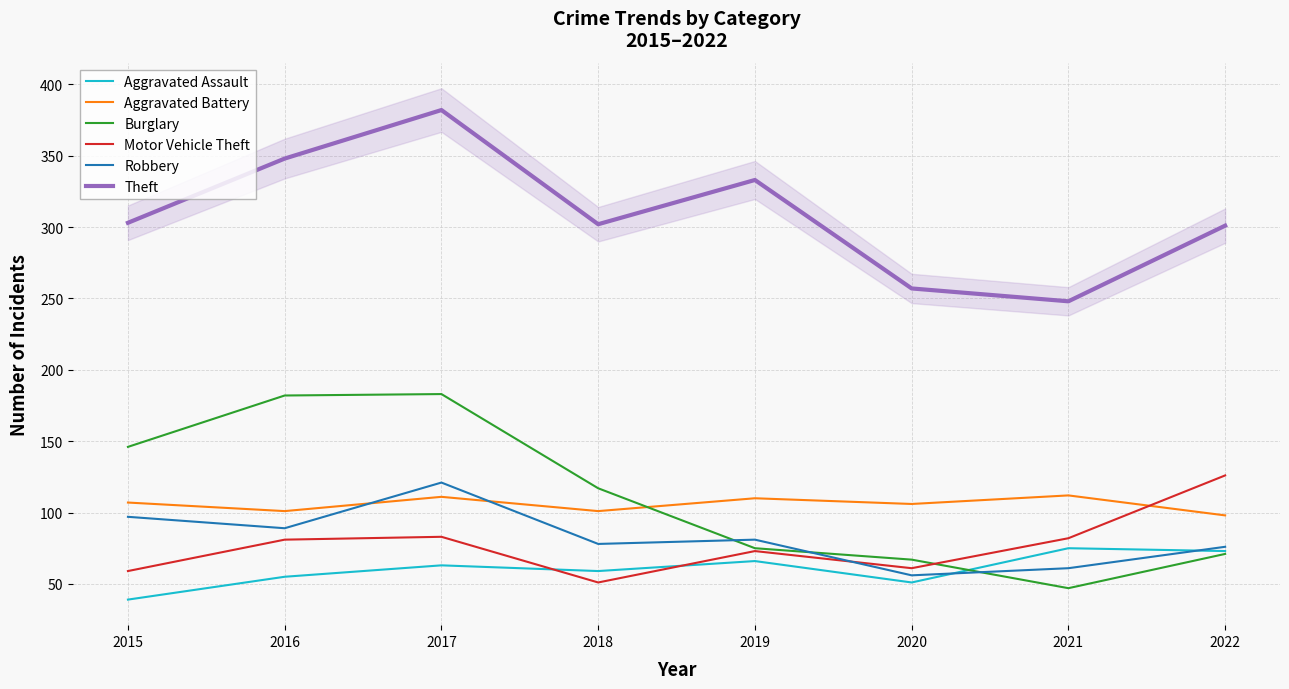

Rank the categories by Theft value from highest to lowest.

2017, 2016, 2019, 2015, 2018, 2022, 2020, 2021